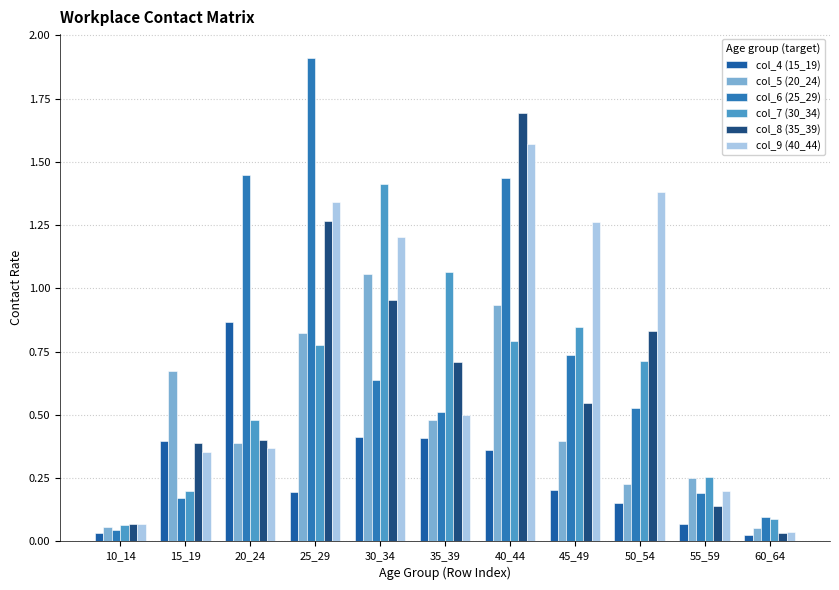

Between 50_54 and 55_59, which series saw the biggest shift?

col_9 (40_44)